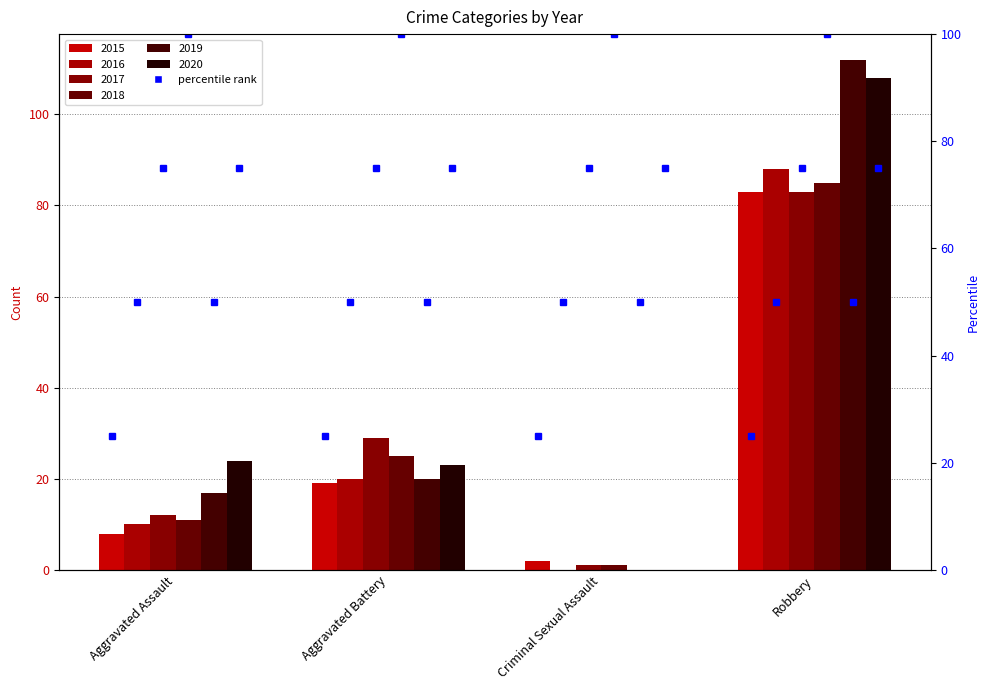

List the series in order of their peak value, highest first.

2019, 2020, 2016, 2018, 2015, 2017